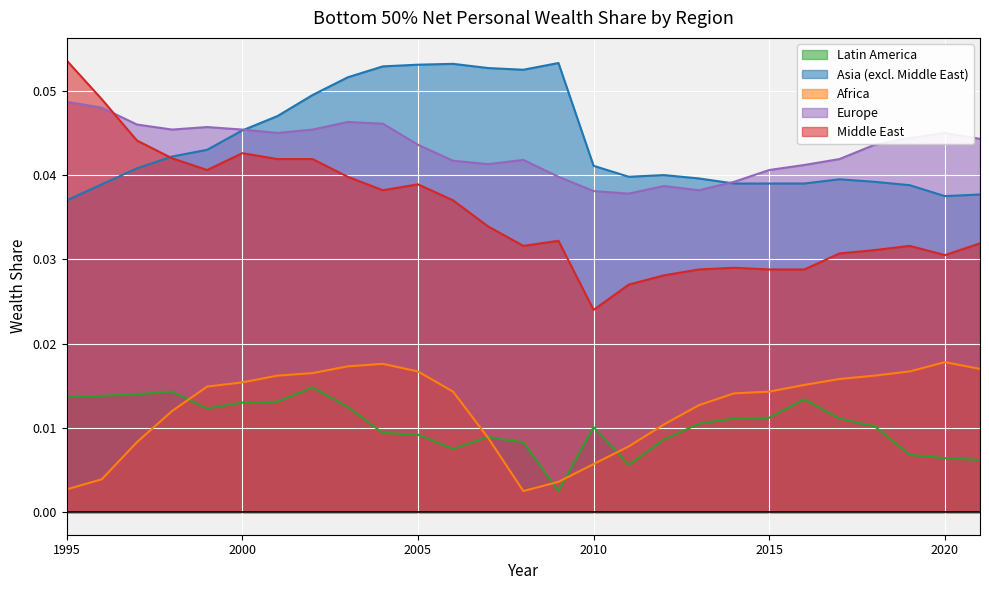

What is the greatest value displayed?

0.1